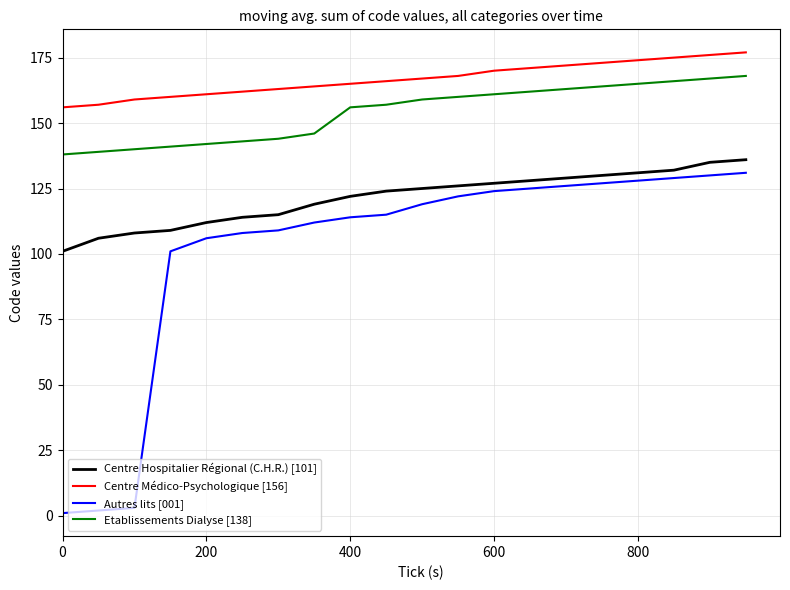

Is this an area chart (filled region under the line)?

No